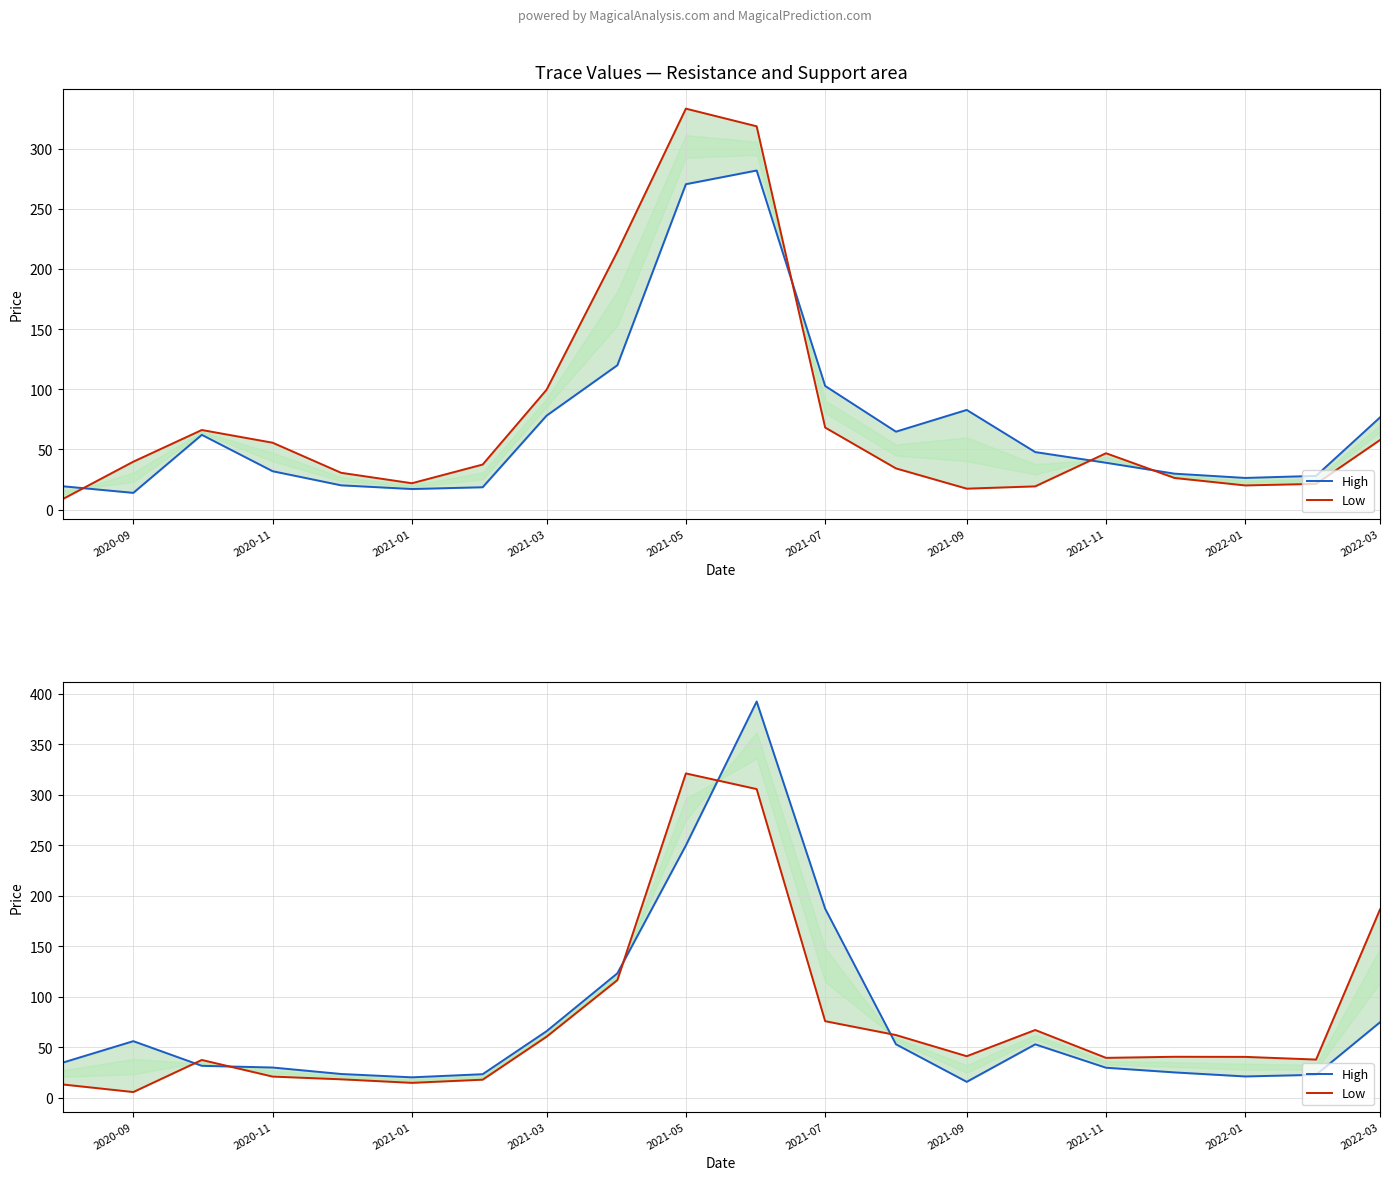

How many lines are shown in the chart?

2